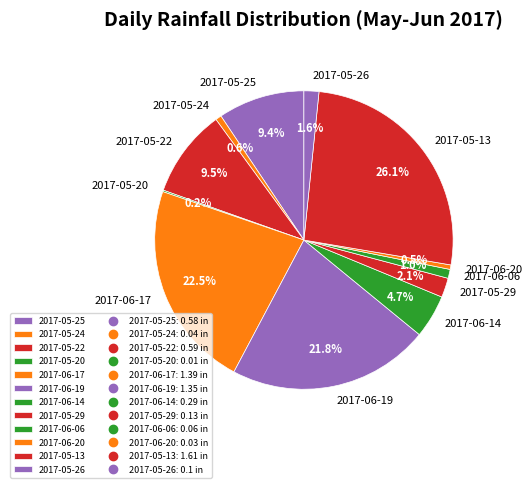

Combined, do 2017-06-19 and 2017-05-13 account for over 50%?

No